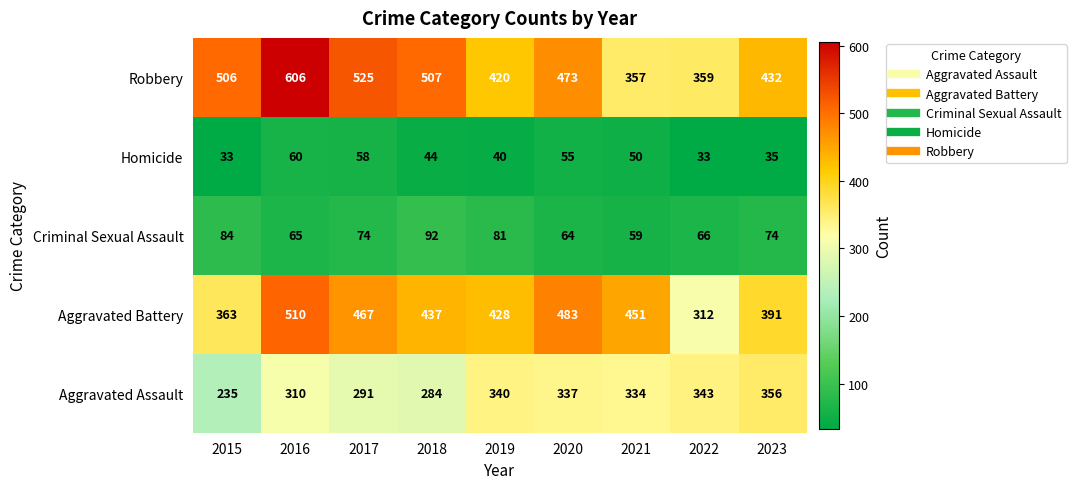

What value does the Aggravated Assault series have at 2020, to the nearest 5?

335